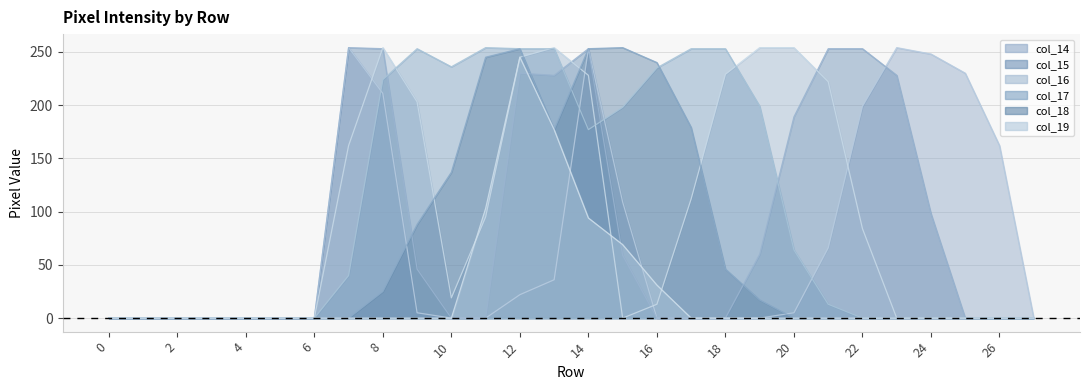

Reading left to right, what are all the values shown in this chart?

col_14: 0	0	0	0	0	0	0	254	211	5	0	0	22	36	253	109	0	0	0	0	5	66	199	254	248	230	162	0
col_15: 0	0	0	0	0	0	0	254	253	46	0	0	230	228	253	59	0	0	0	60	189	253	253	228	98	0	0	0
col_16: 0	0	0	0	0	0	0	162	254	203	19	95	245	254	228	0	13	112	229	254	254	222	84	0	0	0	0	0
col_17: 0	0	0	0	0	0	0	40	224	253	236	254	253	253	177	198	235	253	253	199	64	13	0	0	0	0	0	0
col_18: 0	0	0	0	0	0	0	0	25	88	137	245	253	177	253	254	240	179	46	17	0	0	0	0	0	0	0	0
col_19: 0	0	0	0	0	0	0	0	0	0	0	103	245	177	94	69	31	0	0	0	0	0	0	0	0	0	0	0